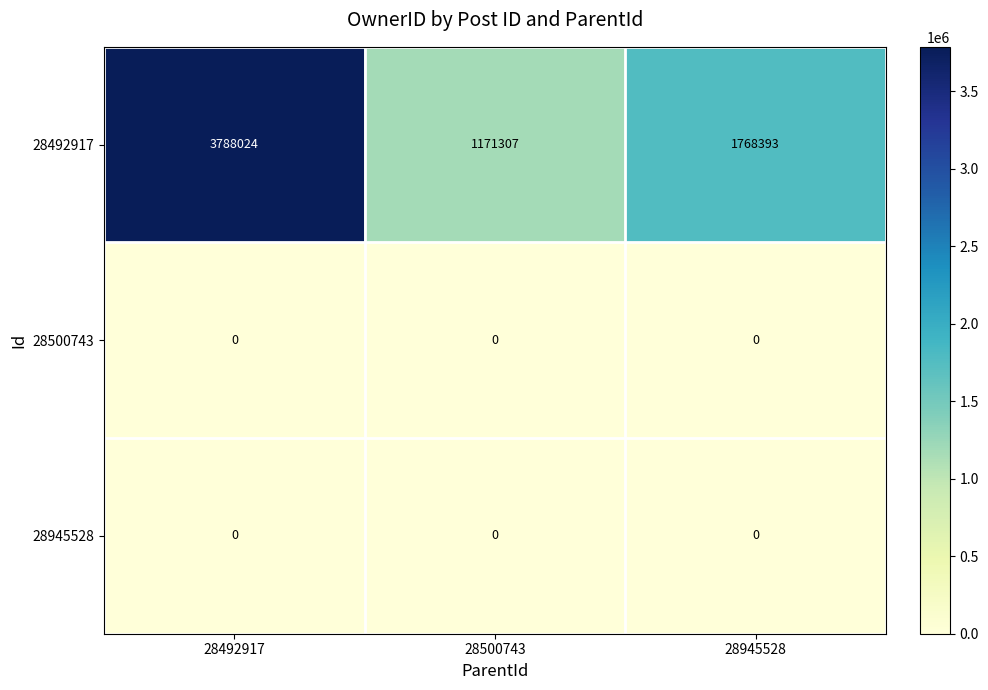

What is the total value across all series at 28500743?

1171307